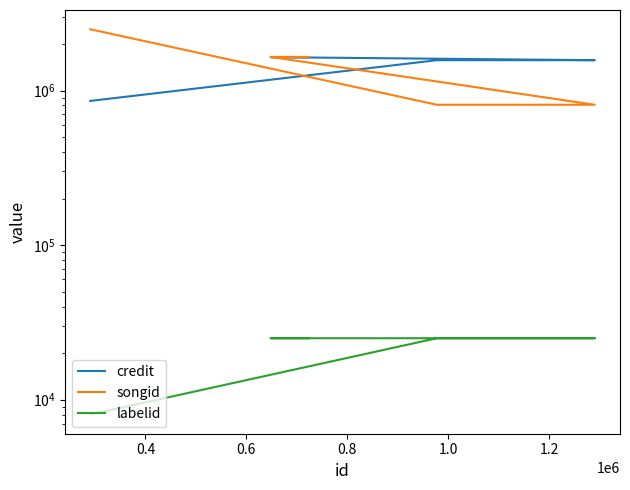

What value does the labelid series have at 1.0?

24960